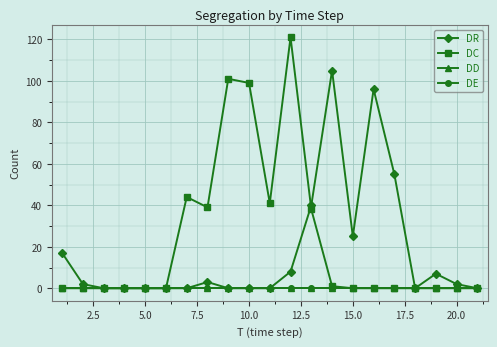

List the series in order of their peak value, lowest first.

DD, DE, DR, DC